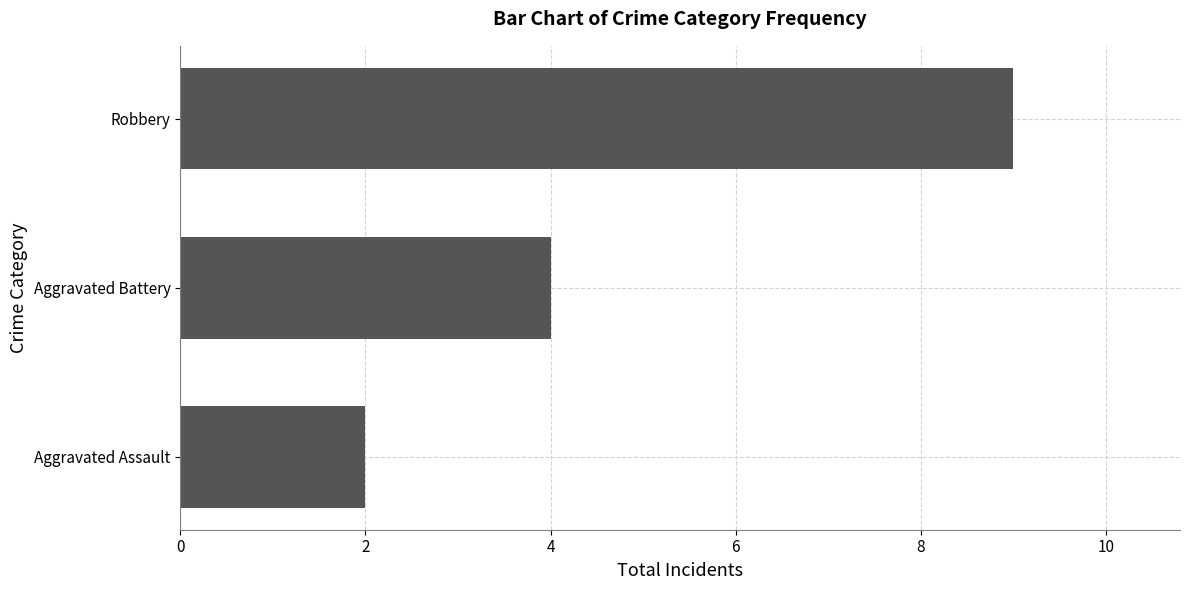

Which category has the highest value across all series?

Robbery